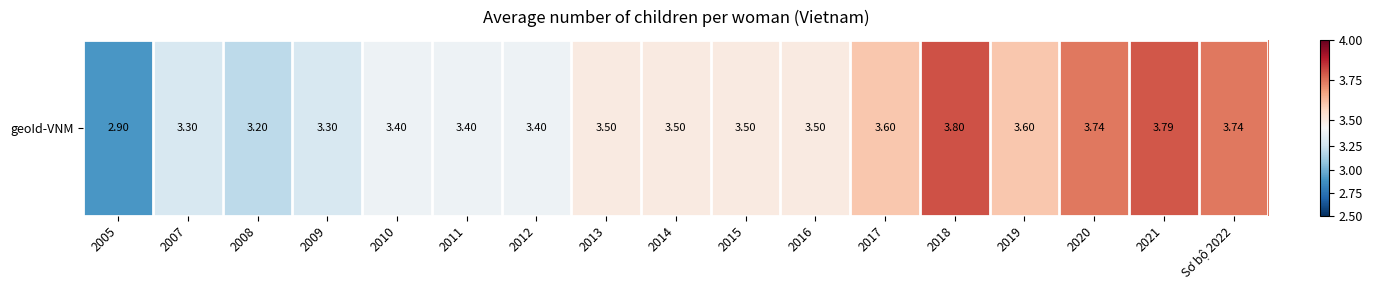

The chart shows a value of 3.5 at 2015. True or false?

True